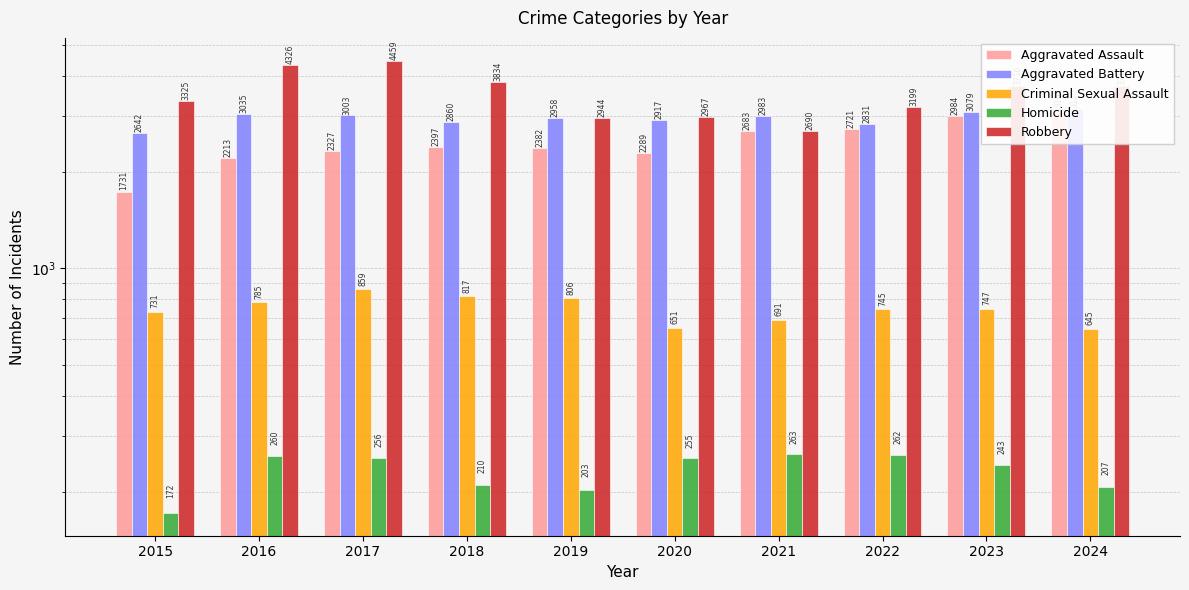

Which label corresponds to the largest value in the chart?

2017